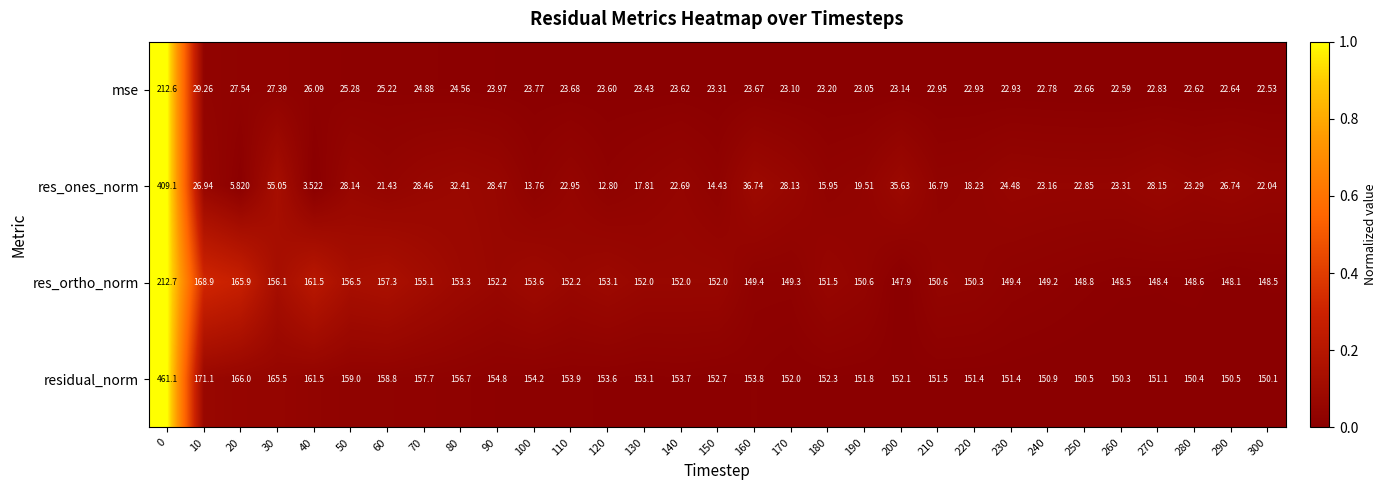

Which series has the largest range (max minus min)?

res_ones_norm